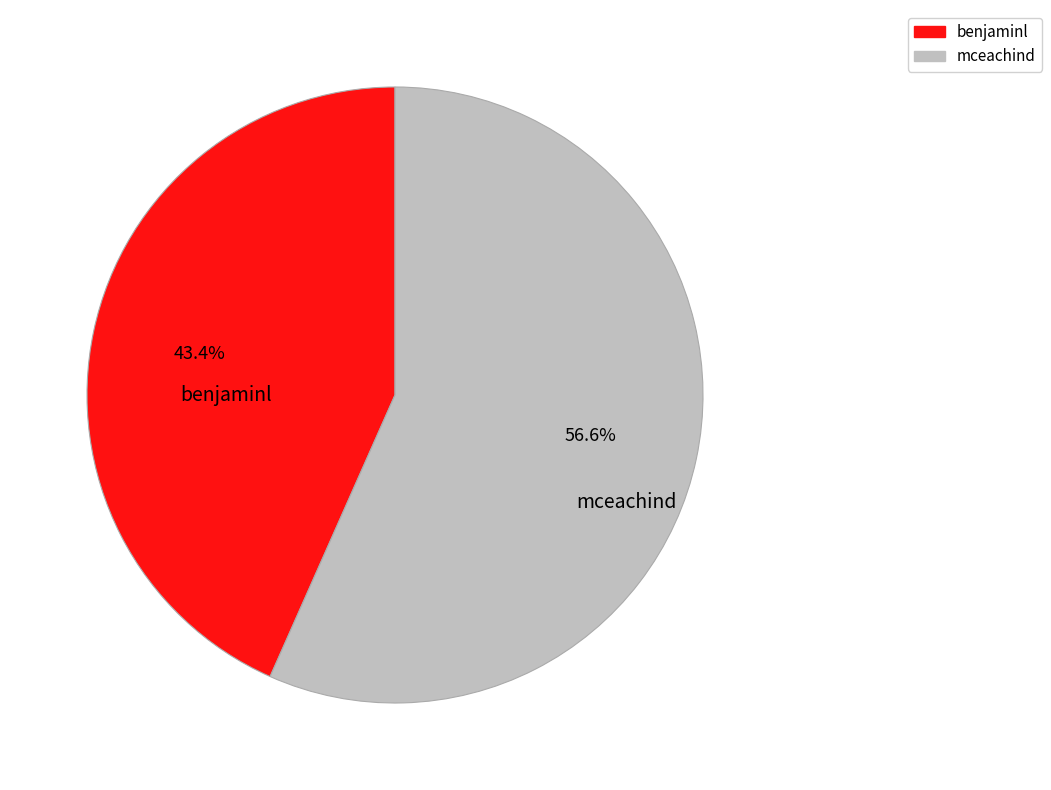

What is the ratio of the value at benjaminl to the value at mceachind?

0.8